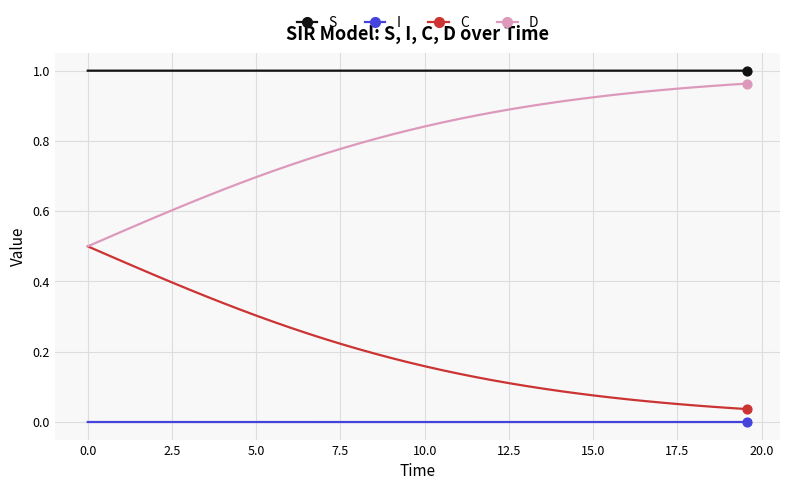

Which series has the largest total across all categories?

S